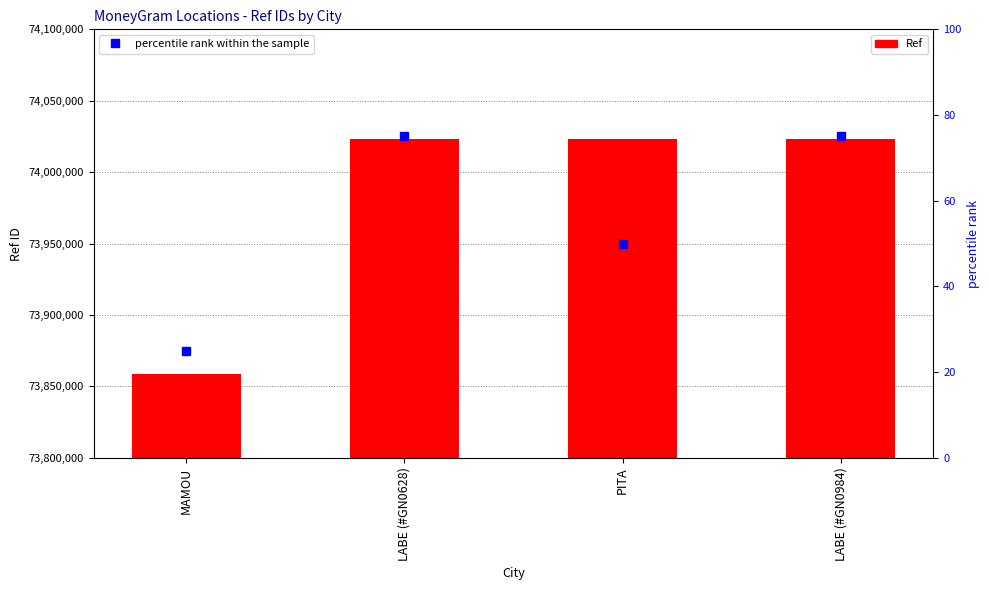

Which label corresponds to the smallest value in the chart?

MAMOU